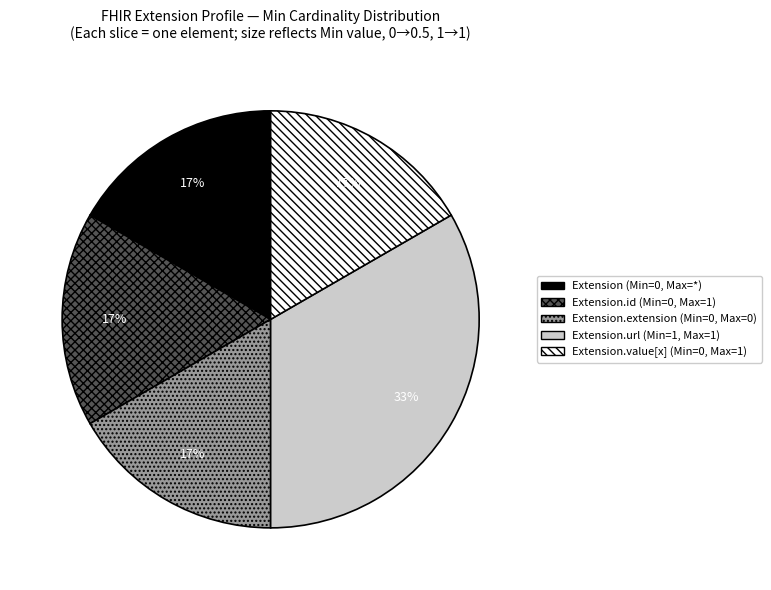

Is there any slice that represents more than half of the pie?

No